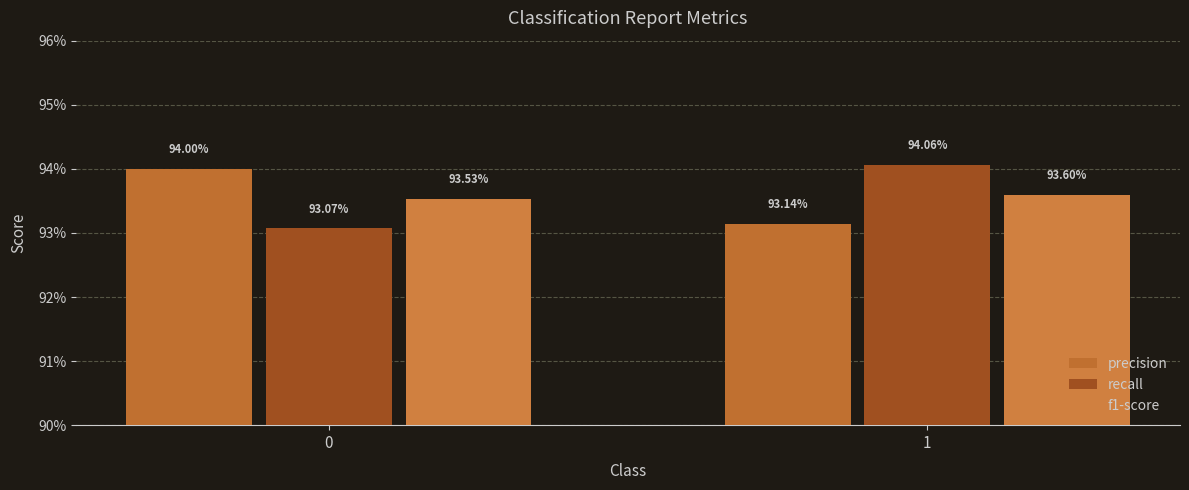

What is the average value of the f1-score series?

0.9